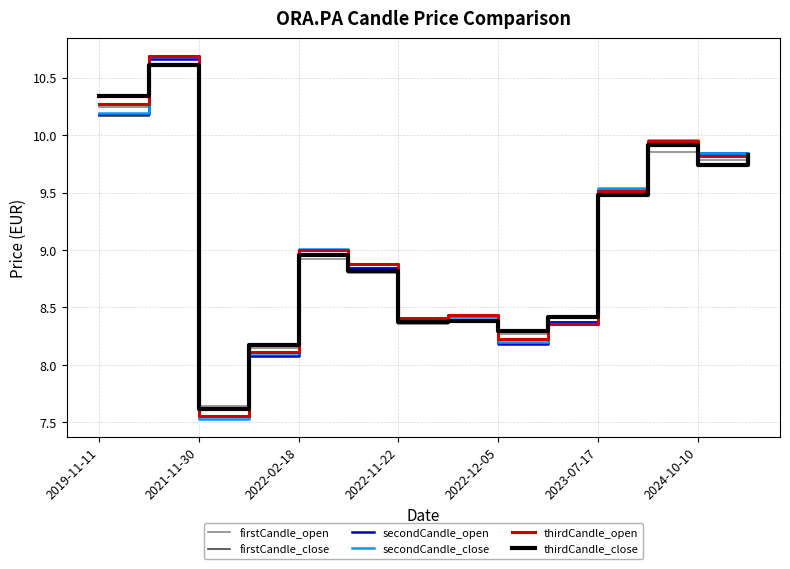

How many categories are shown in the chart?

14